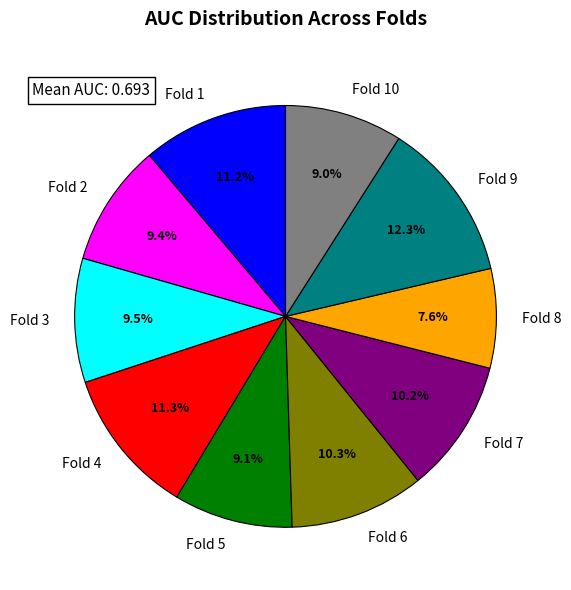

Is it true that Fold 9 is 27% of the pie?

False